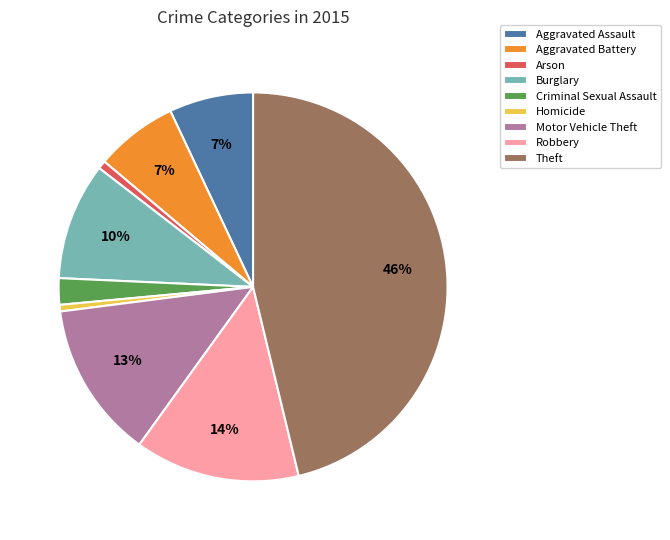

Is it true that Theft is 38% of the pie?

False